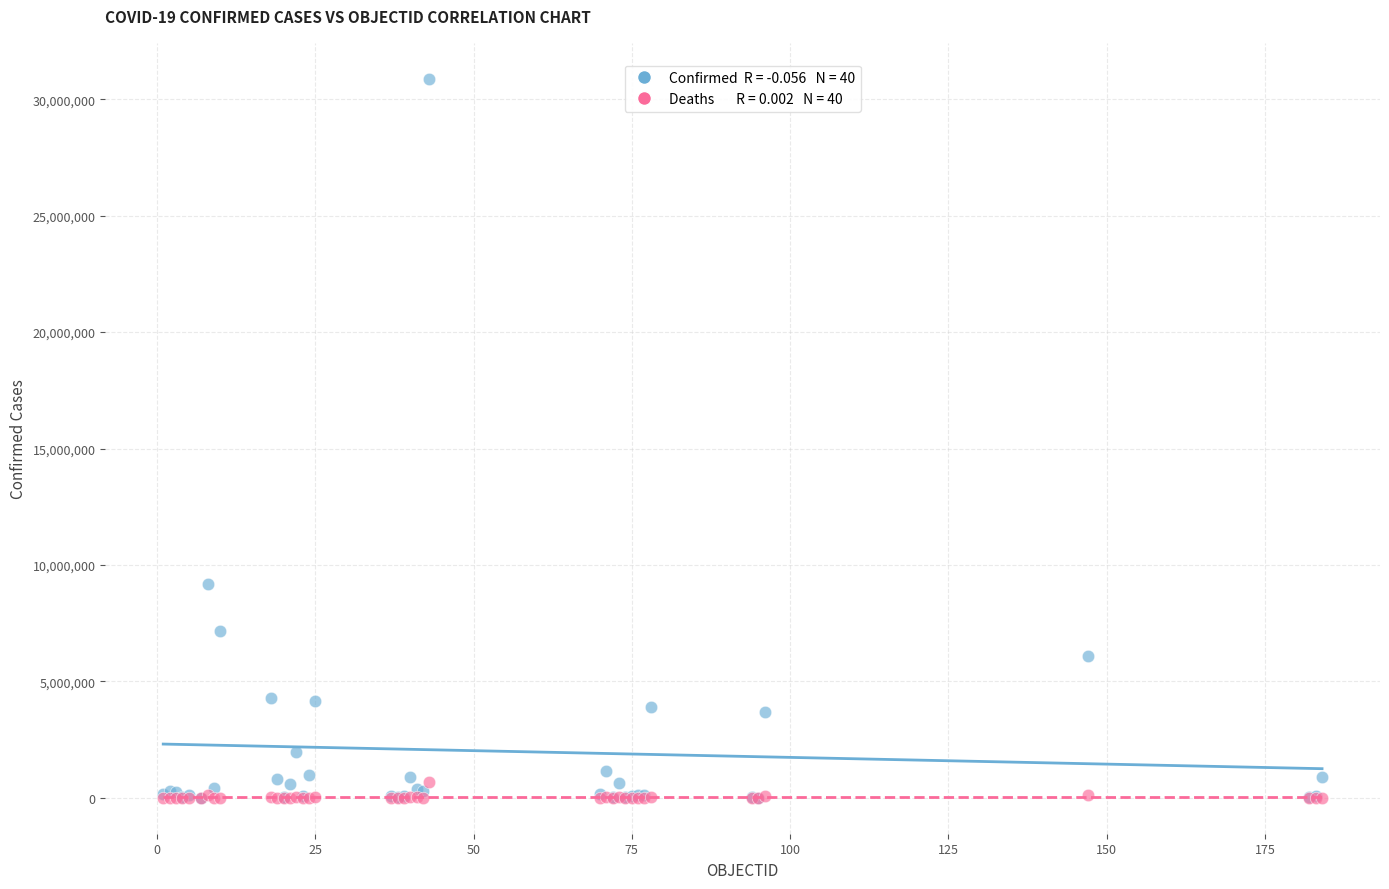

Across all series, what Y value is closest to 15440266?

9178795